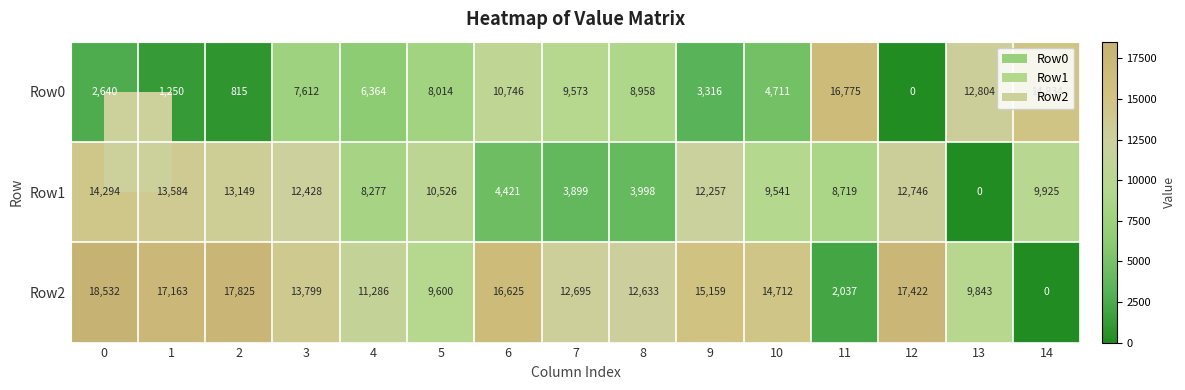

Which series changed the most between 6 and 13?

Row2